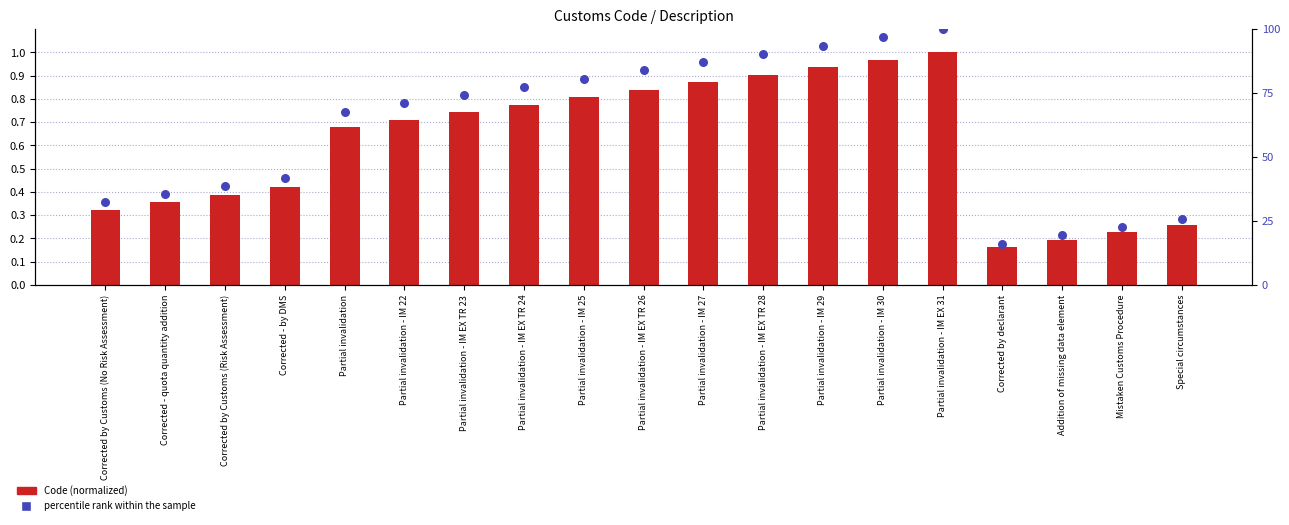

What is the total value across all series at Corrected - quota quantity addition?

35.8